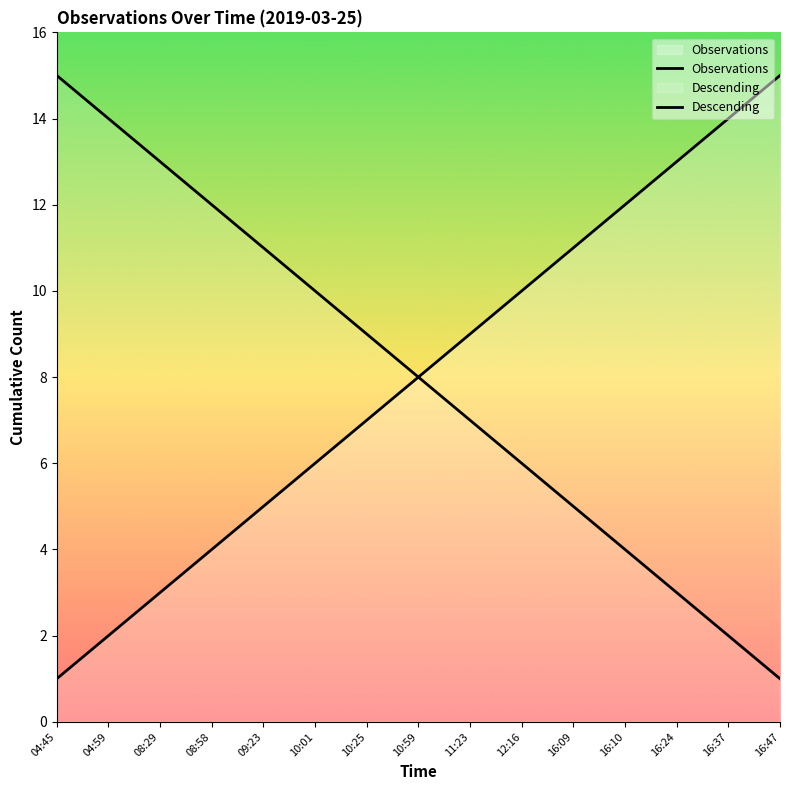

True or false: Observations has more than 1 points higher than both neighbors.

False